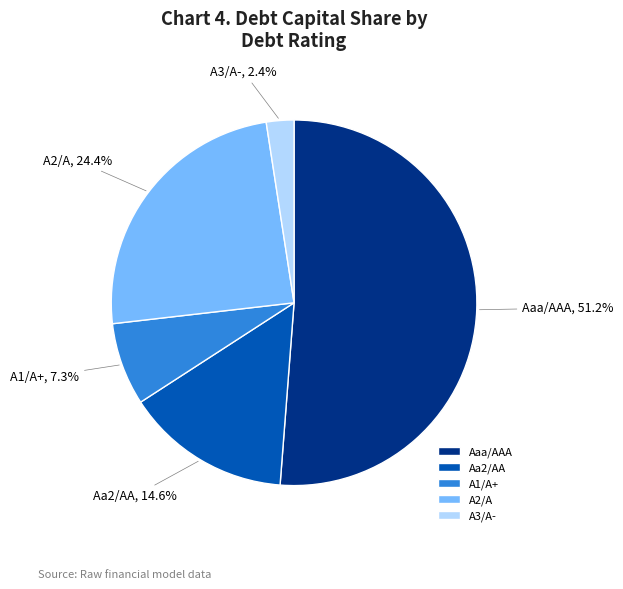

The A3/A- slice represents 14% of the pie. True or false?

False